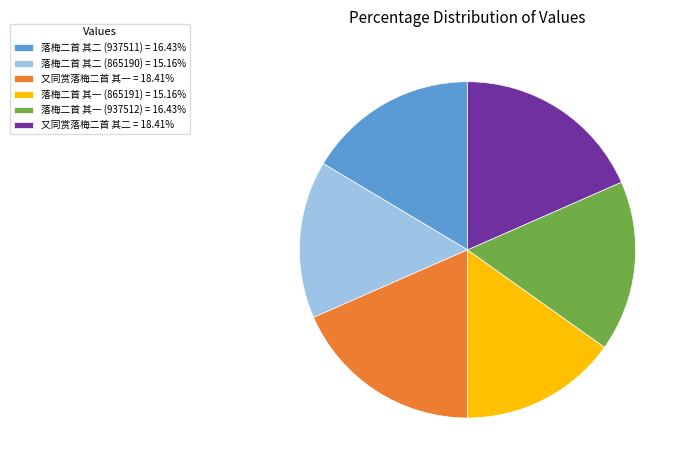

Combined, do 落梅二首 其一 (937512) = 16.43% and 又同赏落梅二首 其二 = 18.41% account for over 50%?

No